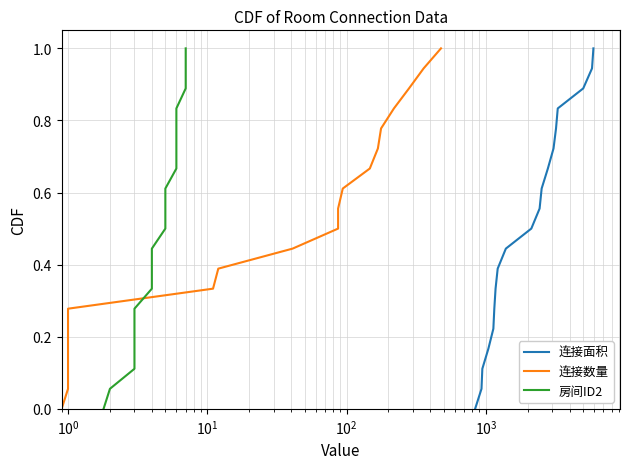

Is the value of 连接数量 at $\mathdefault{10^{0}}$ greater than the value of 房间ID2 at 17?

No